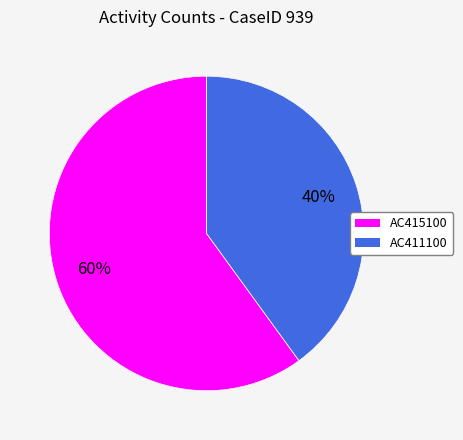

To the nearest percent, what is the average slice percentage?

50%